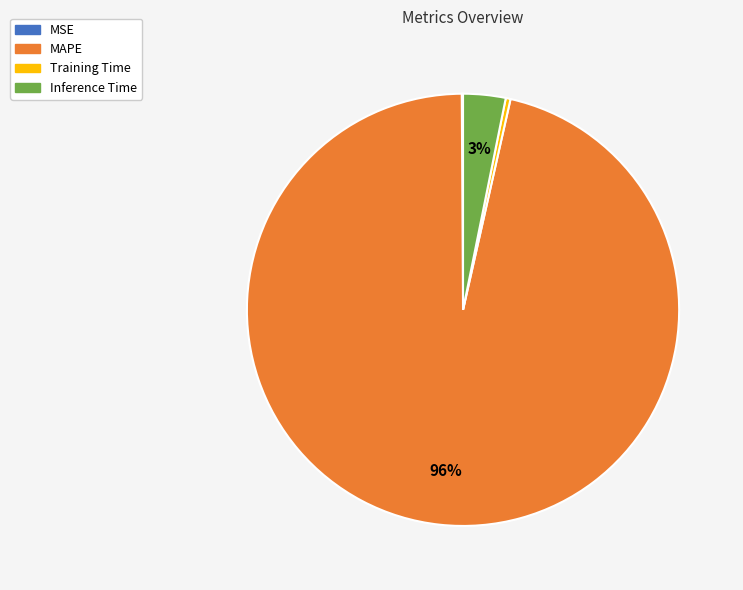

To the nearest percent, what is the average slice percentage?

25%